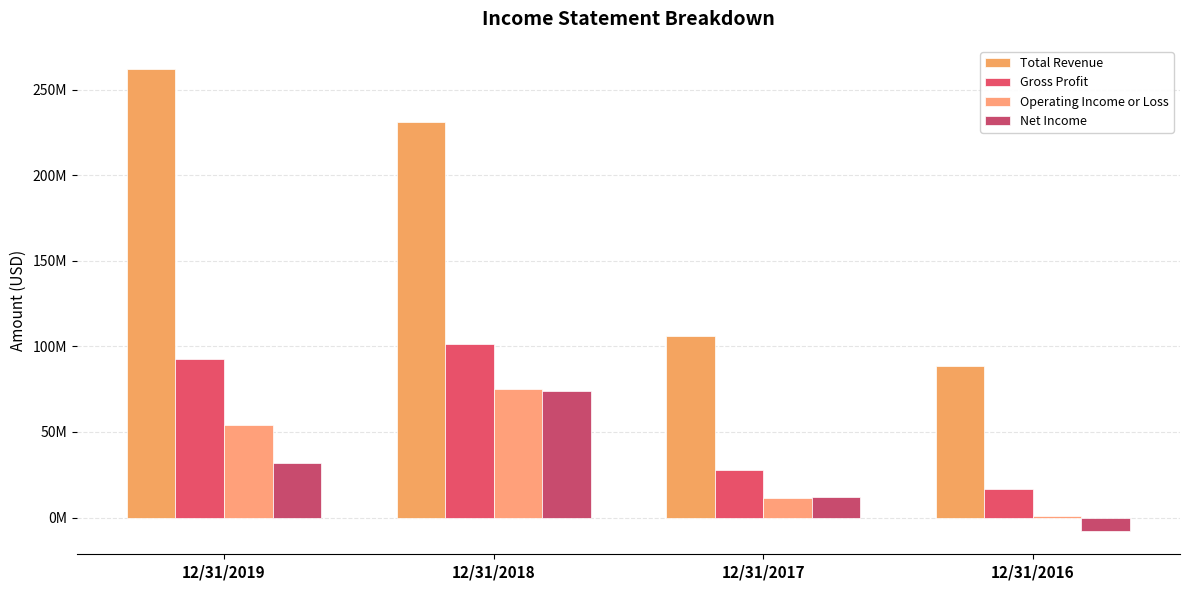

Does the chart contain any negative values?

Yes